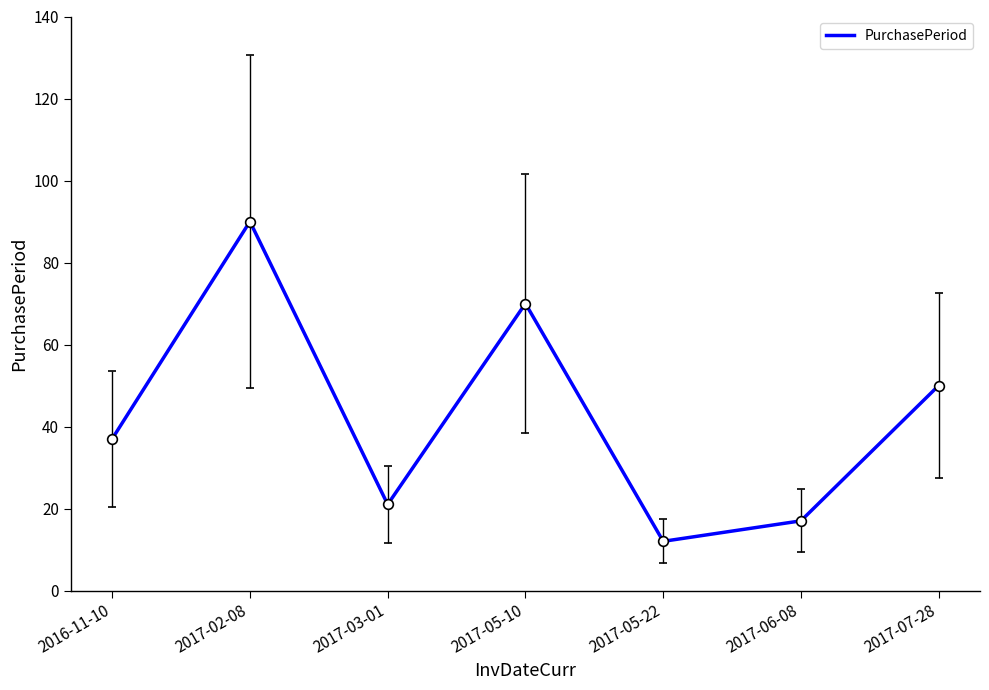

Rank the categories by value from highest to lowest.

2017-02-08, 2017-05-10, 2017-07-28, 2016-11-10, 2017-03-01, 2017-06-08, 2017-05-22